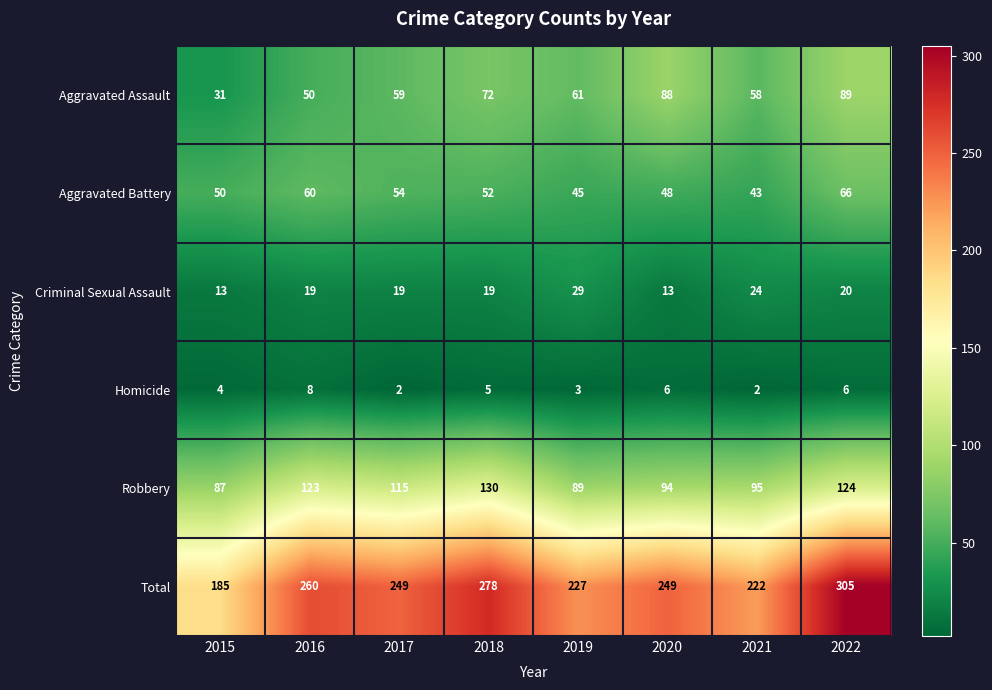

Rank the series at 2016 from lowest to highest value.

Homicide, Criminal Sexual Assault, Aggravated Assault, Aggravated Battery, Robbery, Total